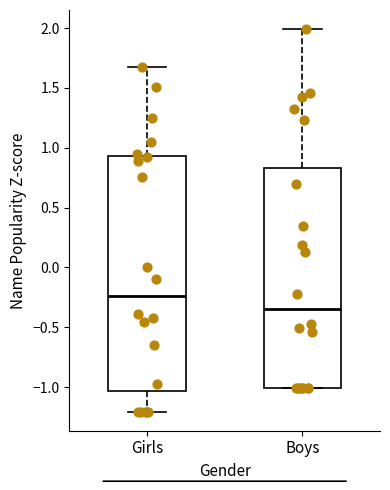

Reading left to right, transcribe this box plot: for each box, give where its median line is, the range the box spans, and where its two whiskers end, as read against the y-axis. The values are not printed on the chart, so give them approximately, as read against the axis.

Girls: median -0.25, box -1.05 to 0.95, whiskers -1.20 to 1.65
Boys: median -0.35, box -1.00 to 0.85, whiskers -1.00 to 2.00